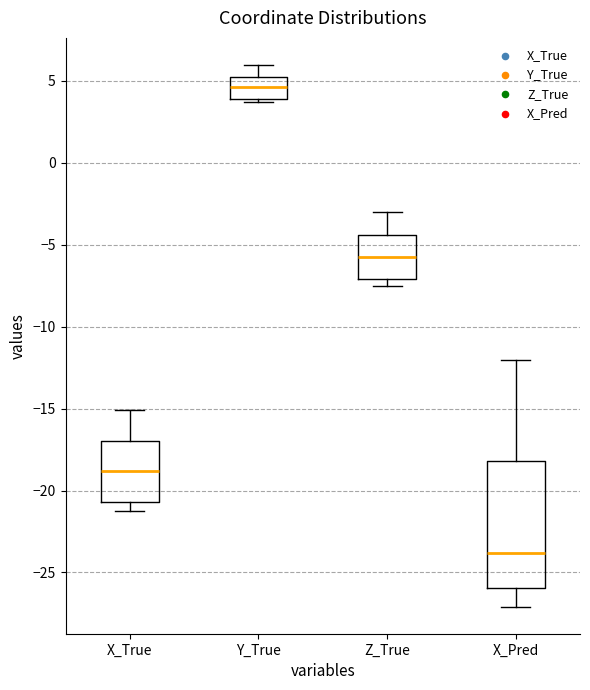

Where does the median line of the box for X_Pred sit on the y-axis? The values are not printed on the chart, so give them approximately, as read against the axis.

-24.0